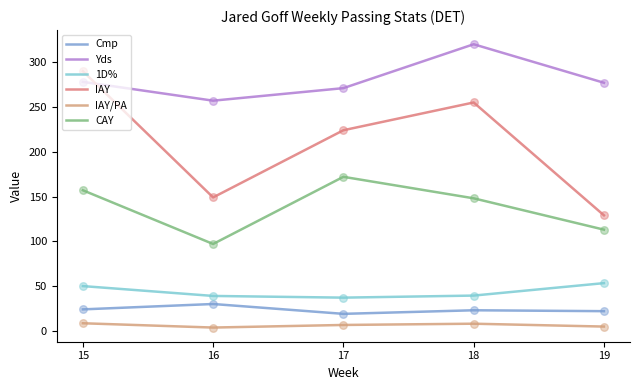

Which series has the largest total across all categories?

Yds